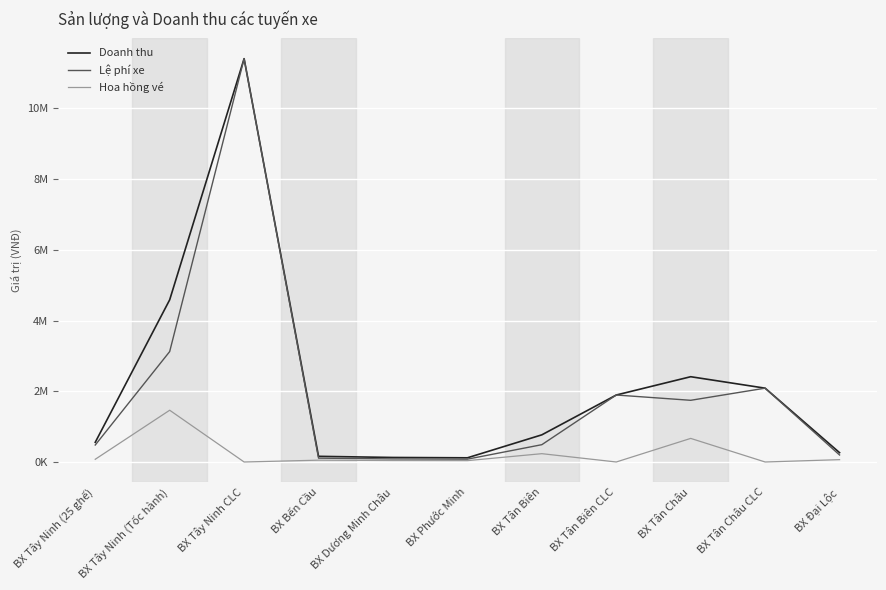

What are all the series names shown in the legend?

Doanh thu, Lệ phí xe, Hoa hồng vé